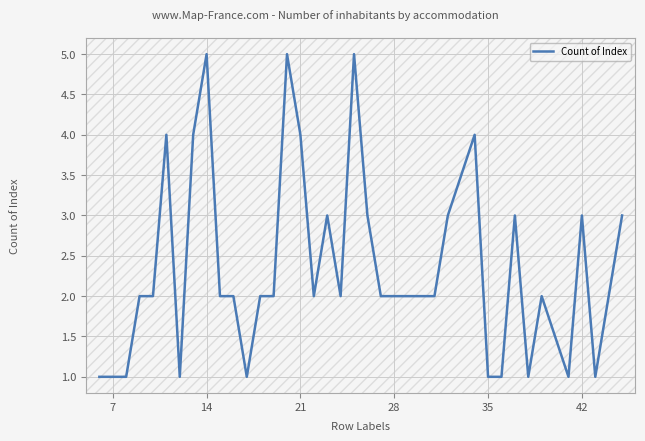

Does the chart have visible grid lines?

Yes